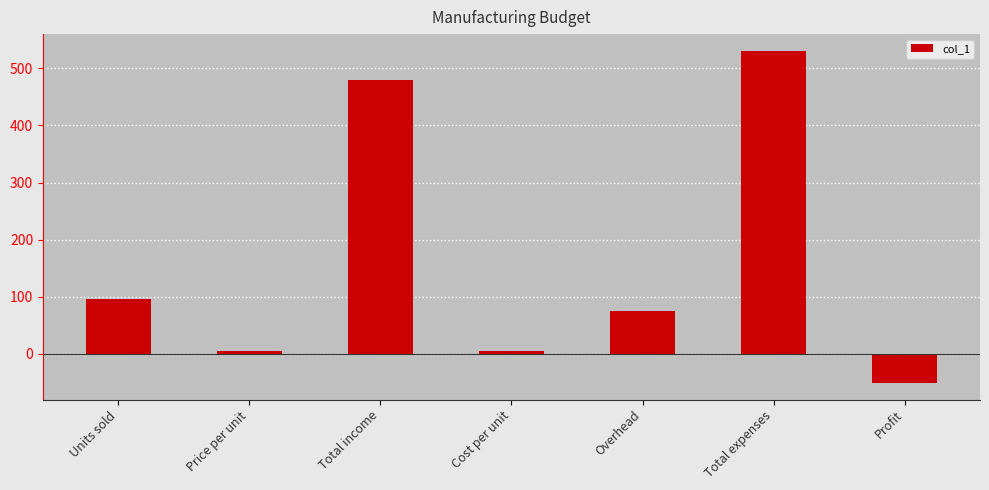

The chart shows a value of 530.9 at Total expenses. True or false?

True